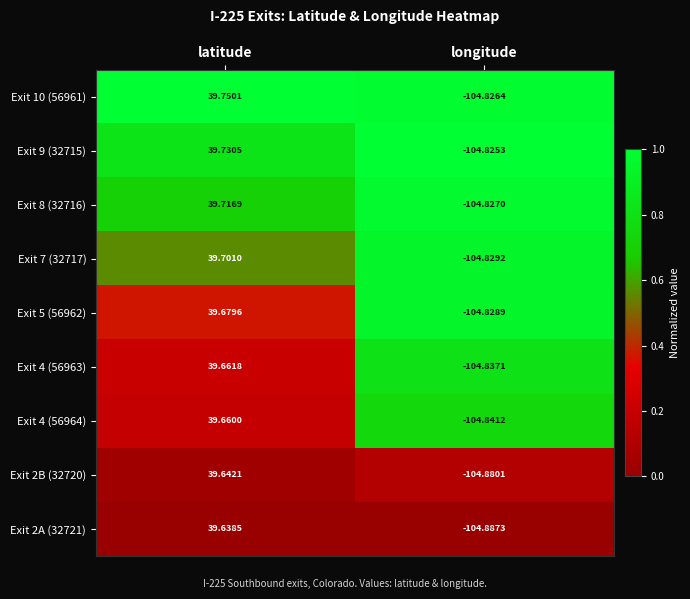

At how many categories does at least one series exceed 0?

1